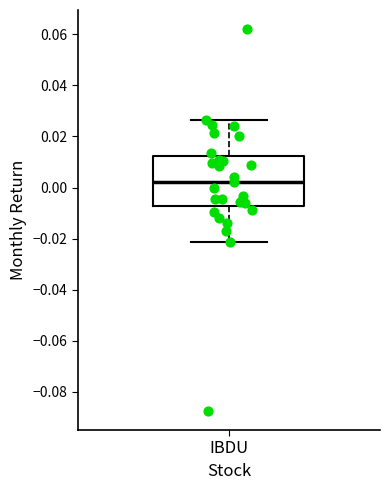

Transcribe this box plot: give where the median line is, the range the box spans, and where the two whiskers end, as read against the y-axis. The values are not printed on the chart, so give them approximately, as read against the axis.

median 0.002, box -0.008 to 0.012, whiskers -0.022 to 0.026